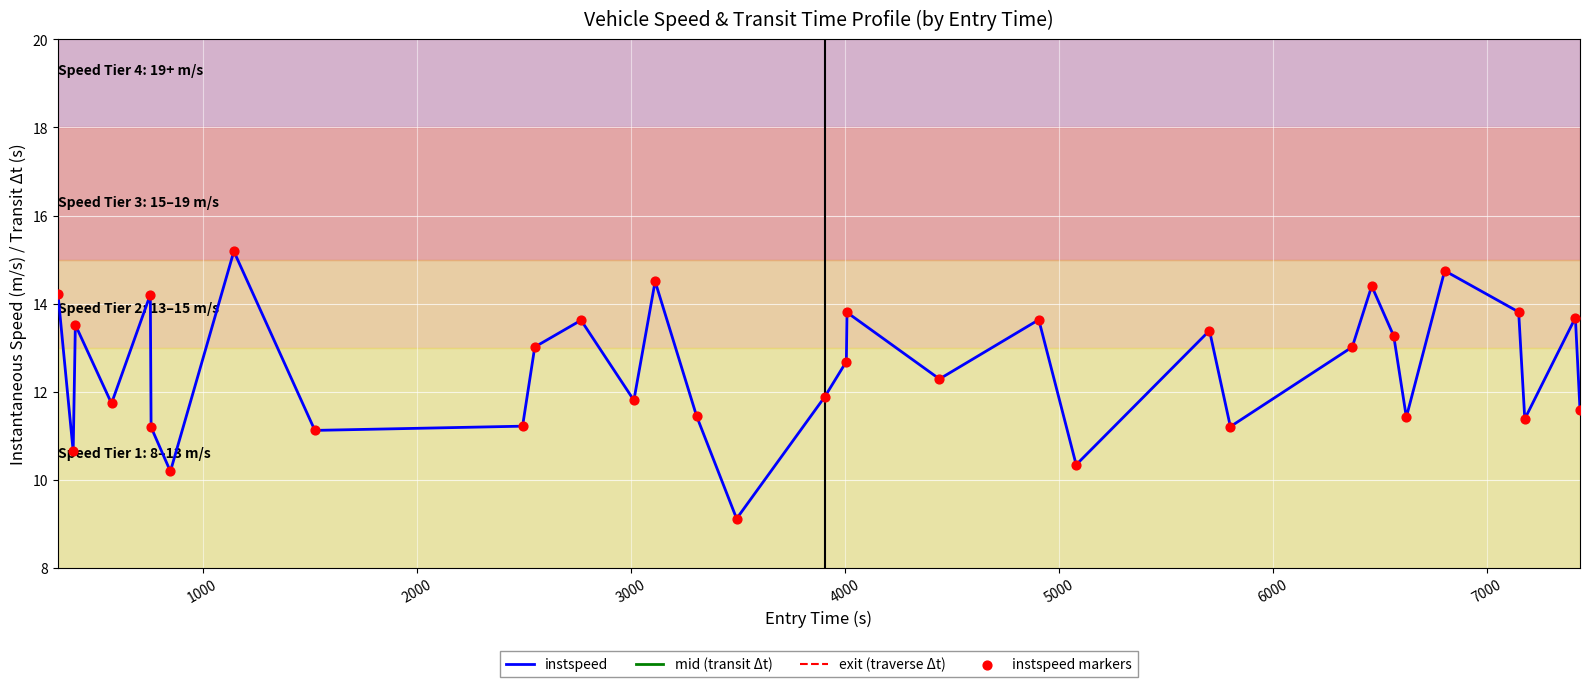

At how many categories does at least one series exceed 4?

33